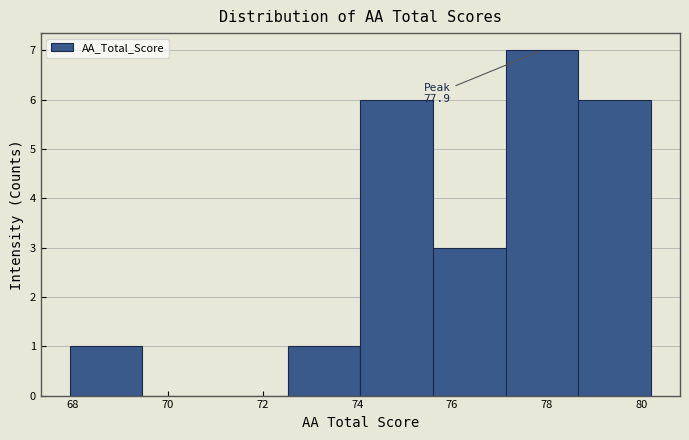

Over which range of the x-axis is the bar tallest?

77.2 to 78.6